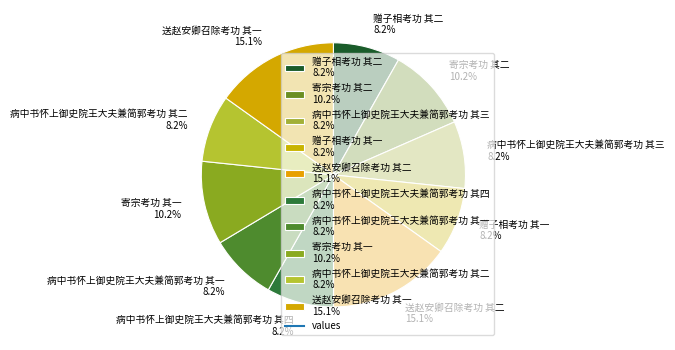

Count the number of slices in the pie.

10